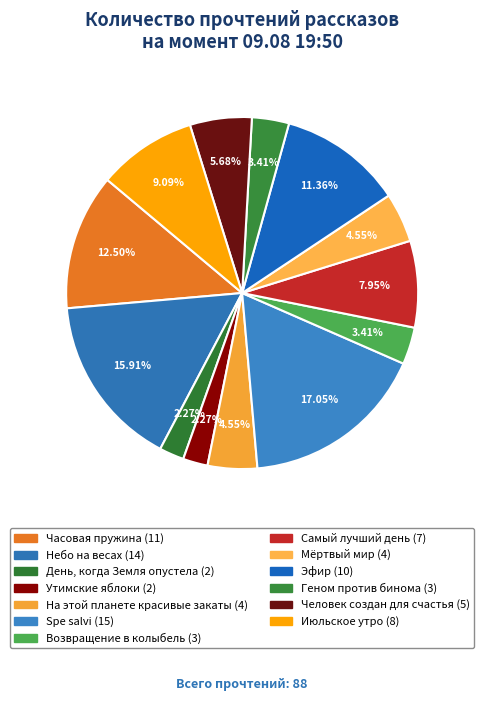

What percentage is the На этой планете красивые закаты slice, to the nearest percent?

5%